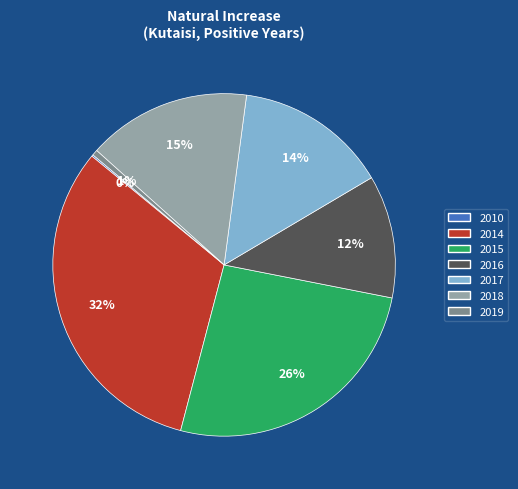

Does 2015 represent more than half of the total?

No